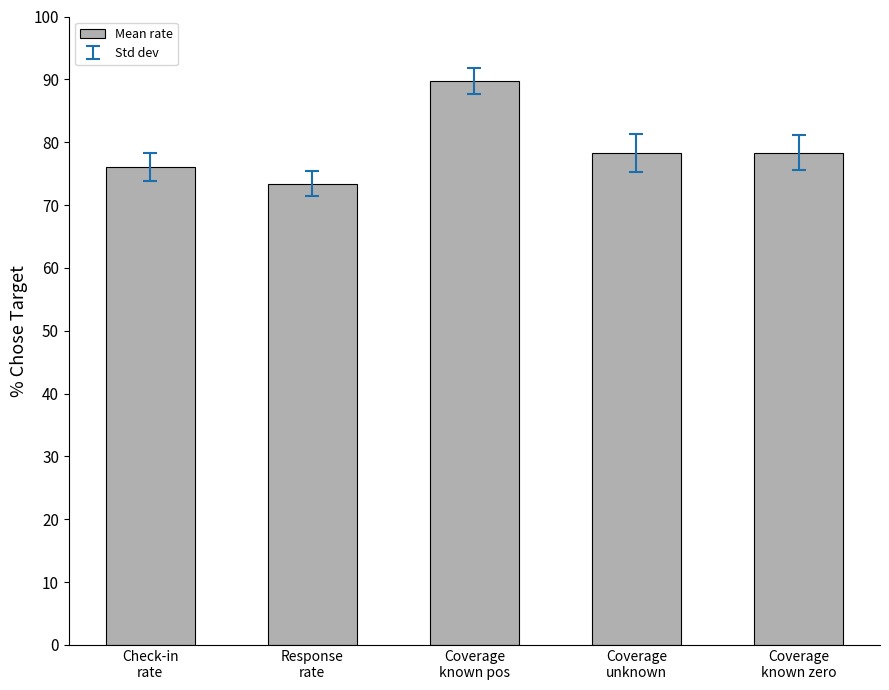

Reading left to right, extract all data points from this chart.

Check-in
rate=76.0	Response
rate=73.4	Coverage
known pos=89.7	Coverage
unknown=78.3	Coverage
known zero=78.3